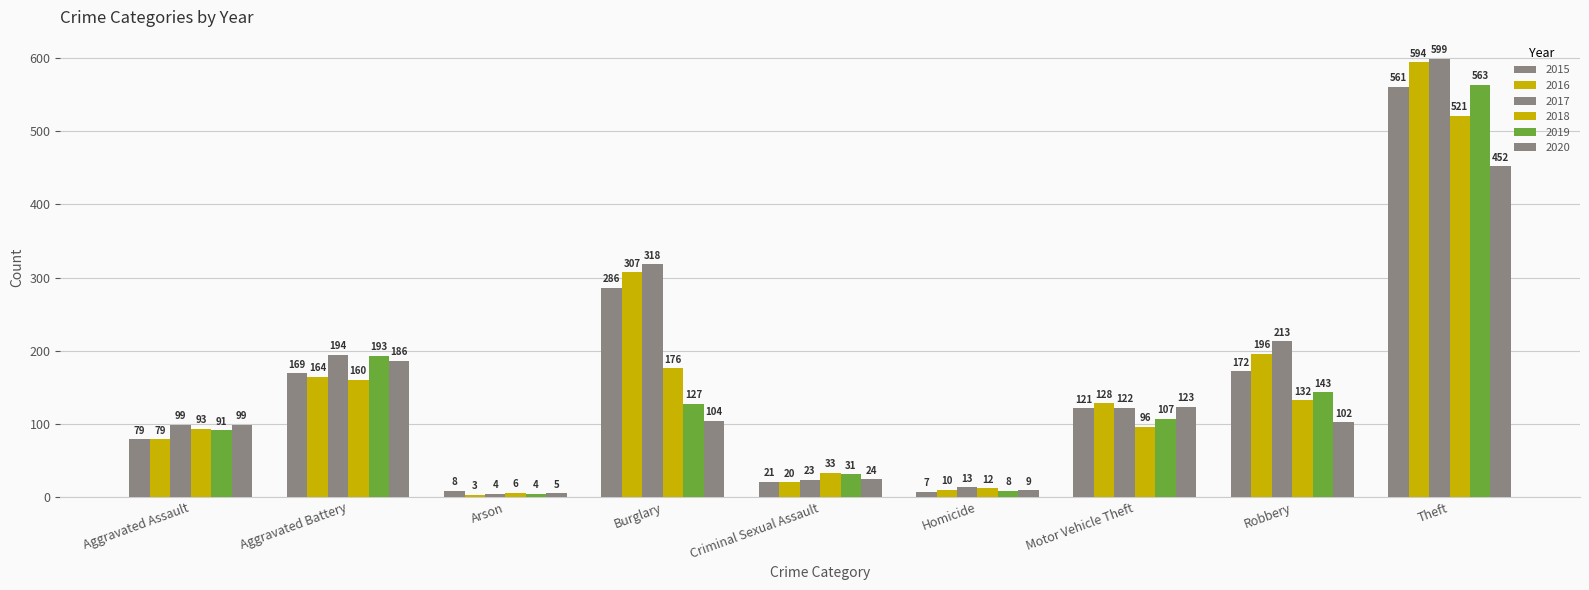

How many distinct data groups are displayed?

6